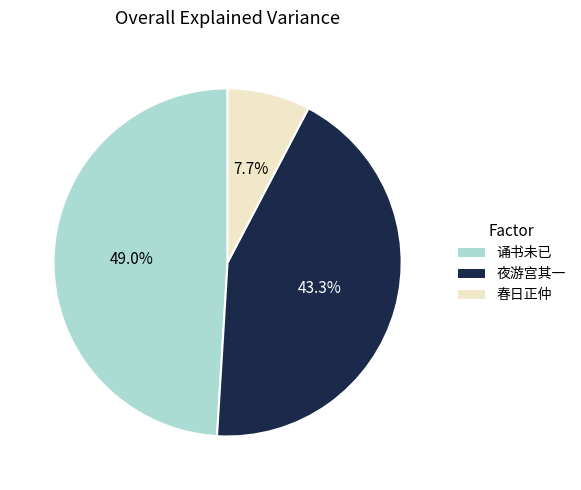

Is there a majority slice in this chart?

No